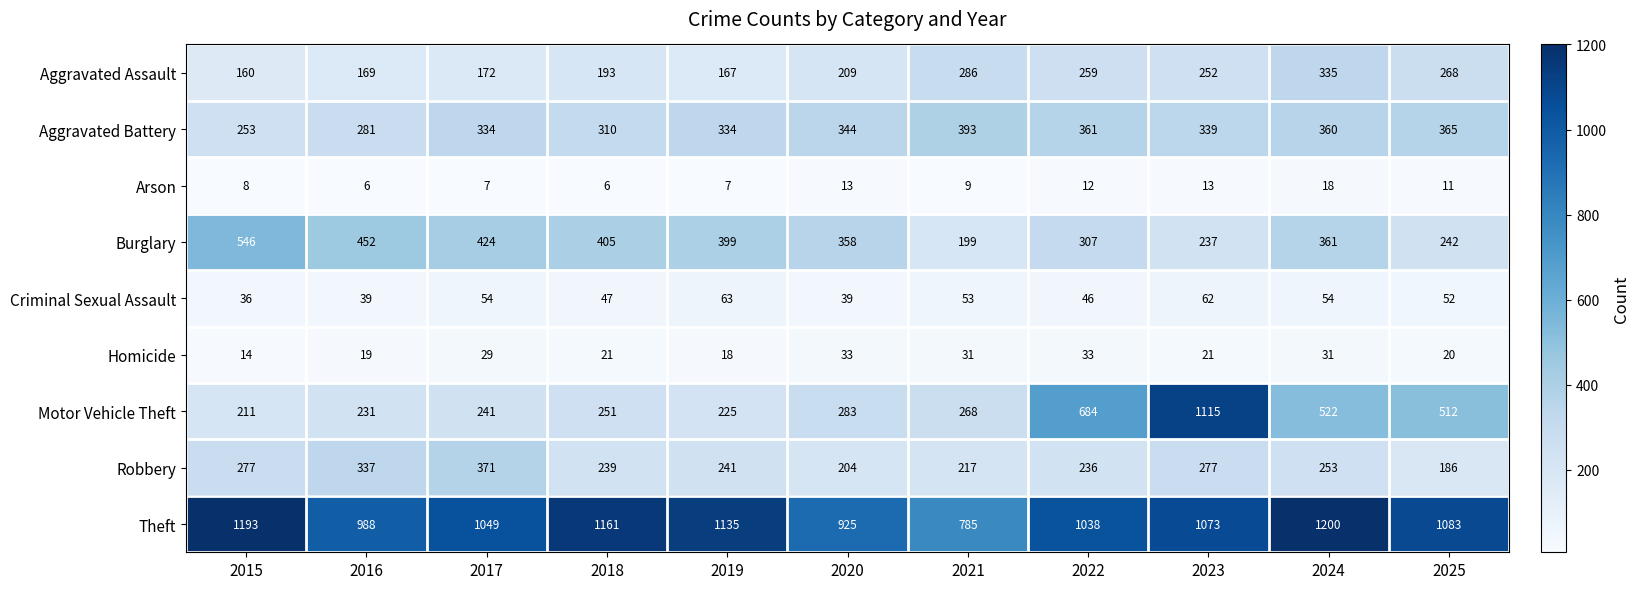

What is the maximum value shown in the chart?

1200